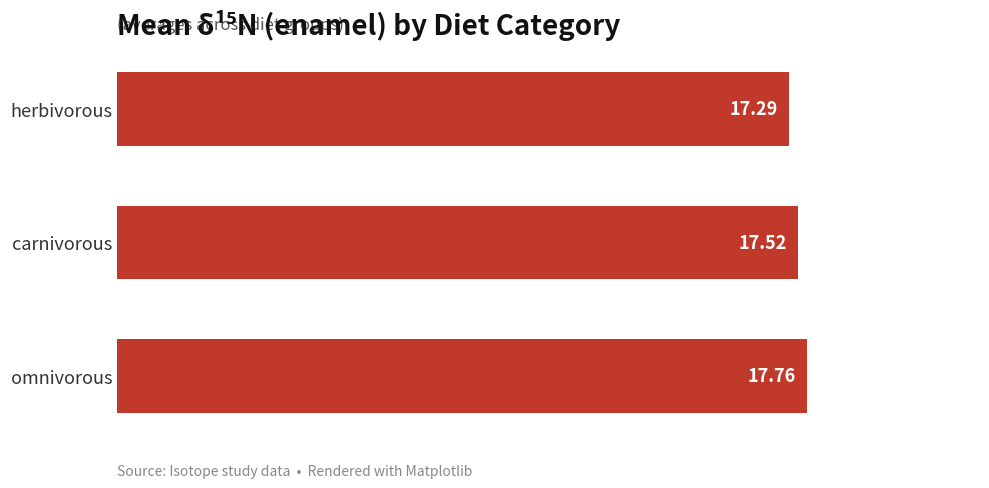

How many bars are there in total?

3